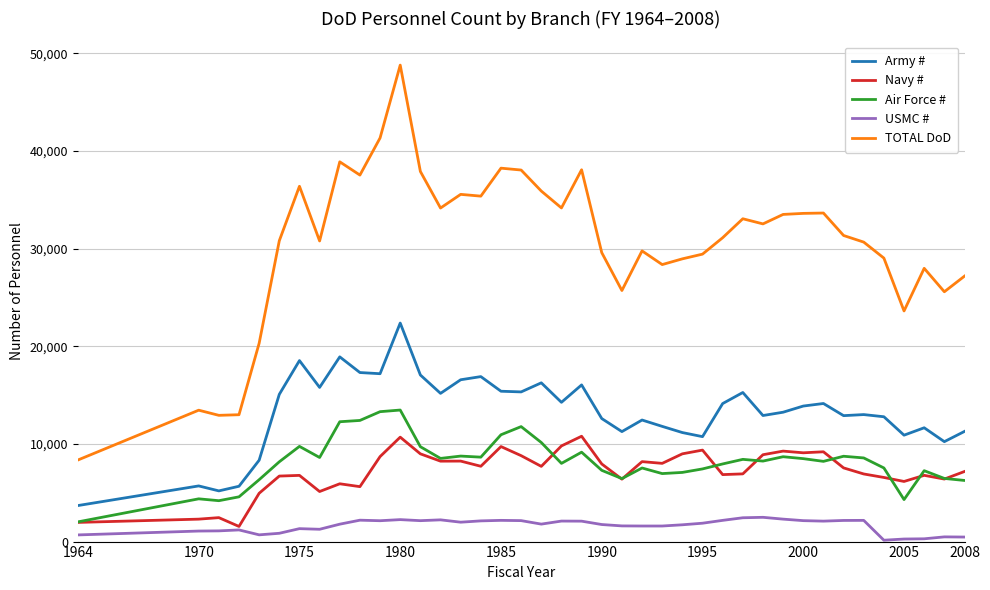

In USMC #, how many points are higher than both neighbors (excluding endpoints)?

10